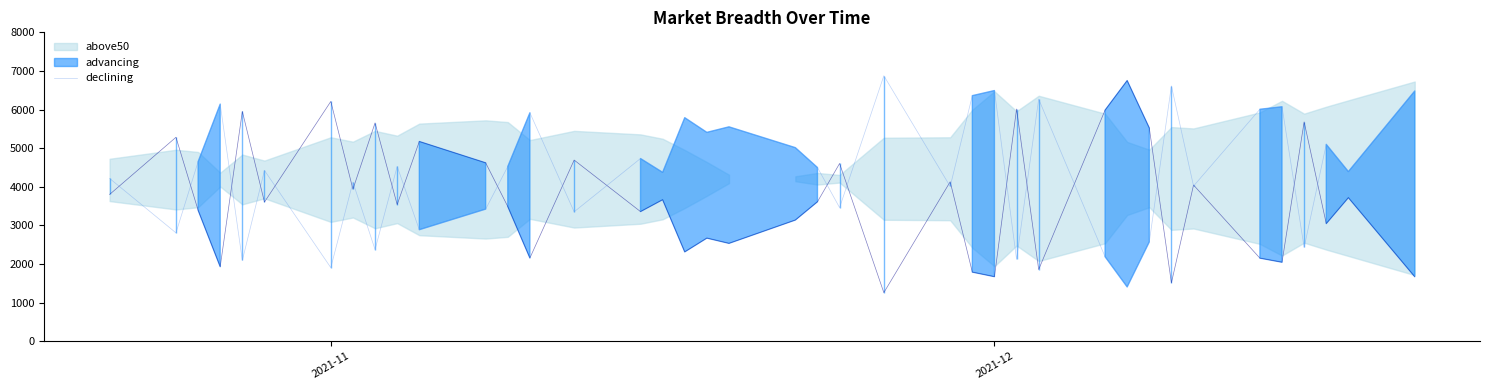

What is the difference between the second highest and minimum values?

5210